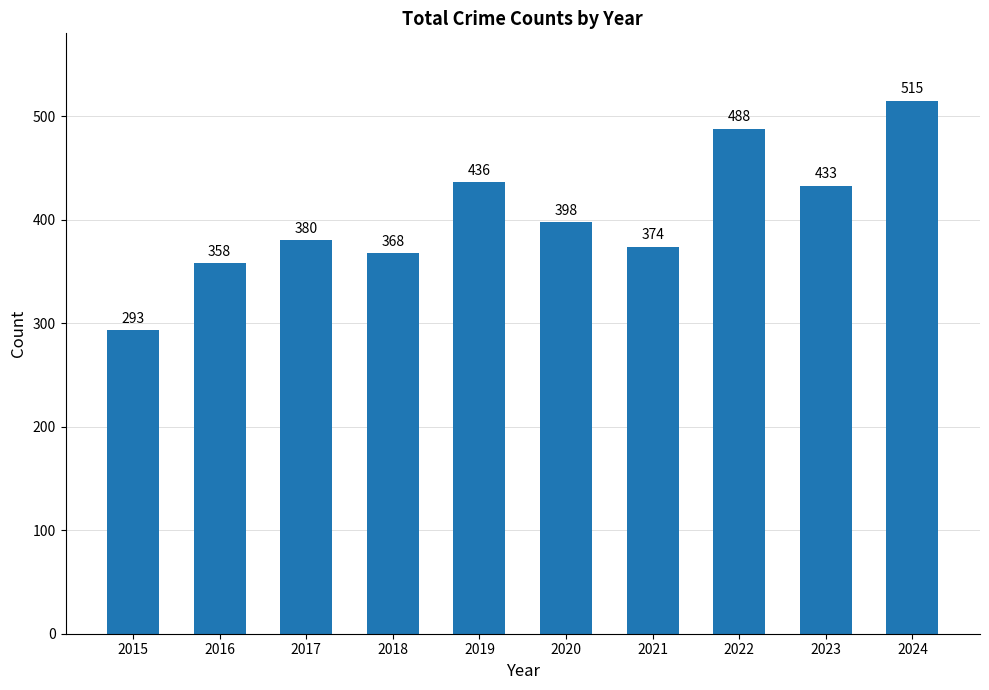

What is the difference between the values at 2018 and 2017?

12